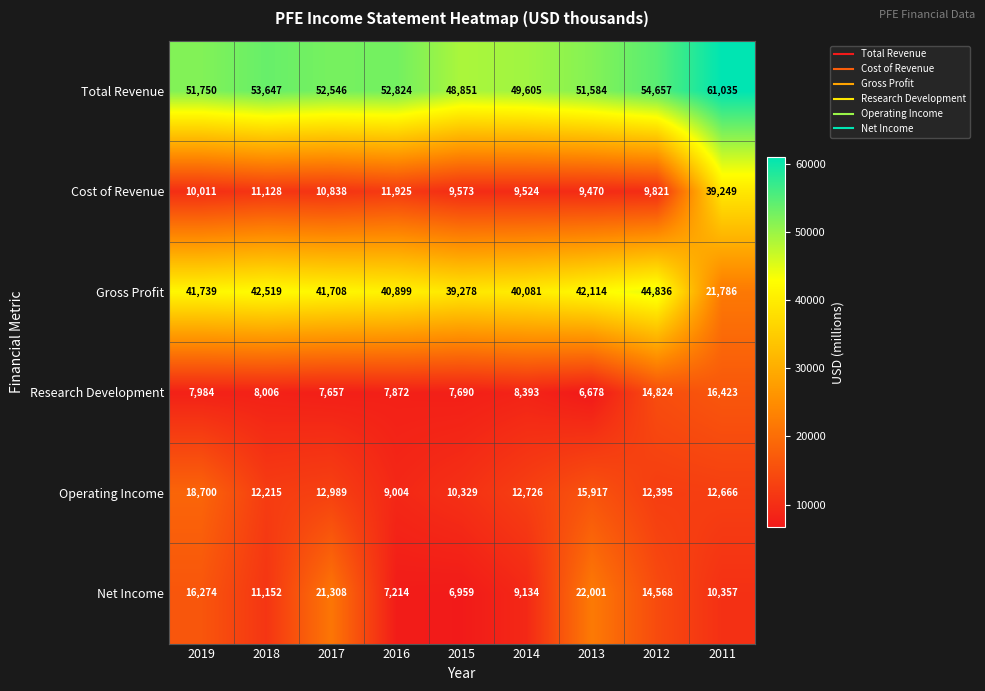

True or false: Gross Profit has a value of 29429 at 2011.

False